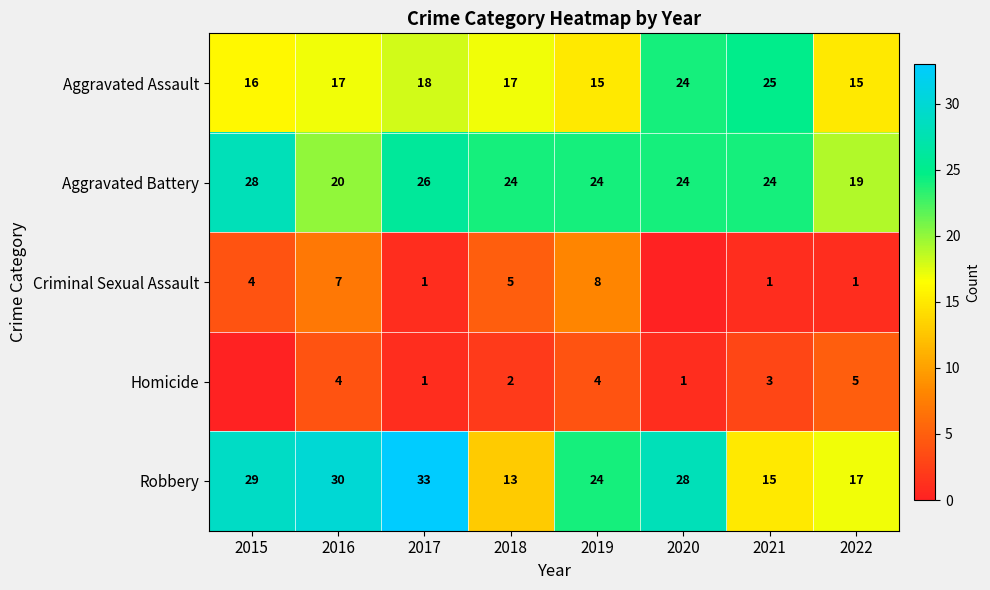

Is it true that Aggravated Assault equals 17 at 2016?

True